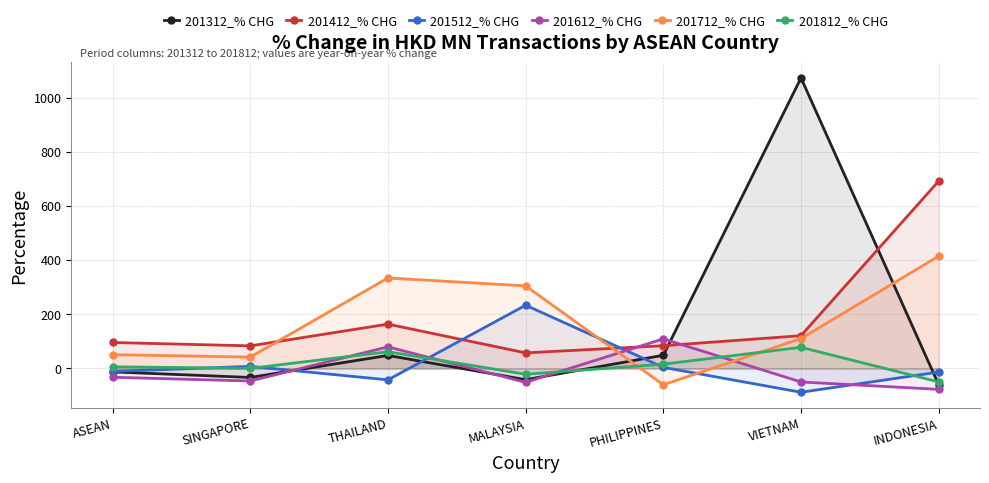

Where does the 201412_% CHG series first go above 96?

ASEAN